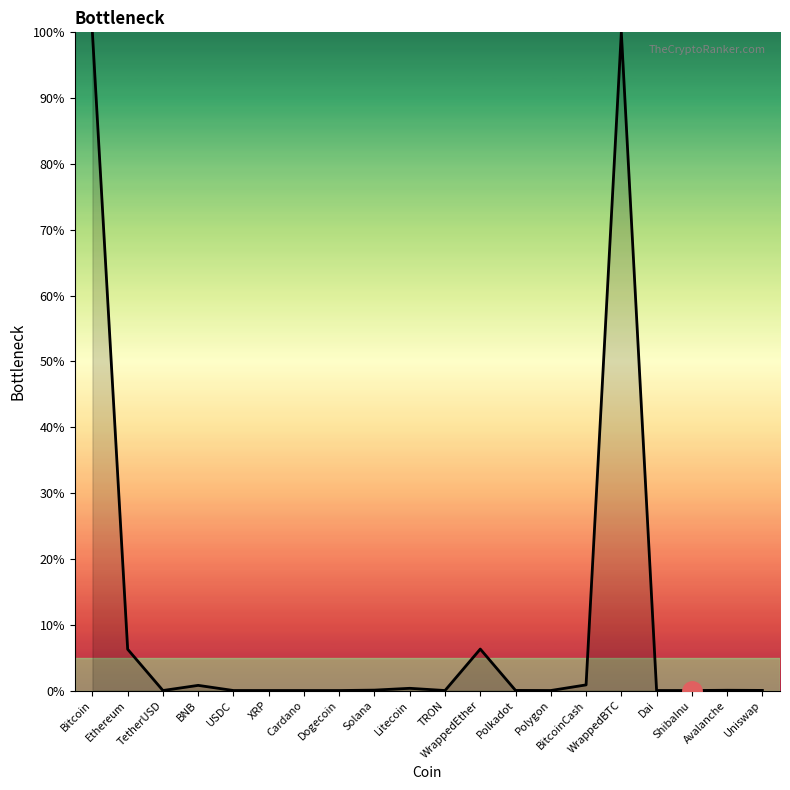

What value does the data have at Ethereum?

6.3